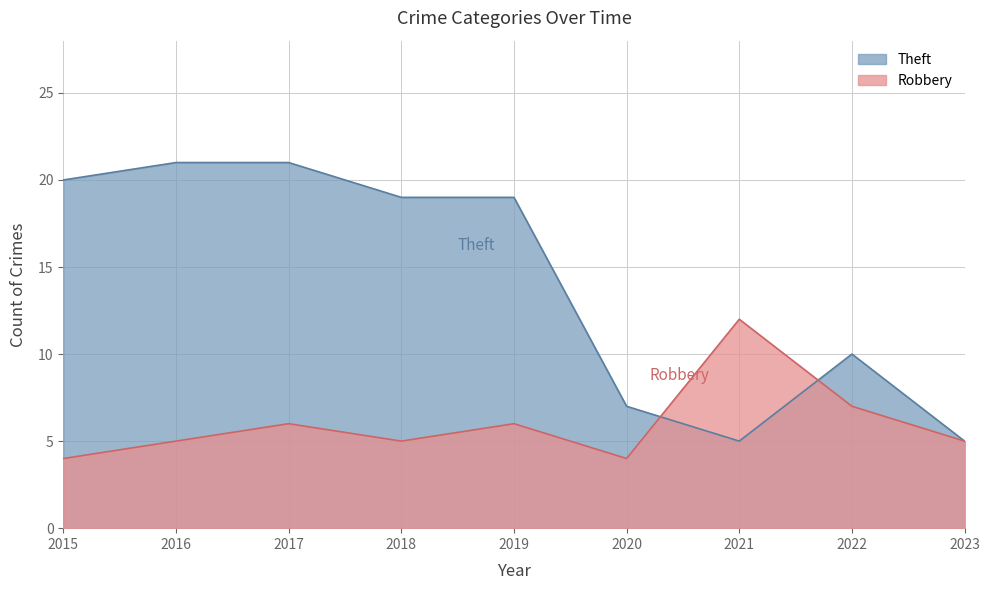

How many intersections are there between Theft and Robbery?

2